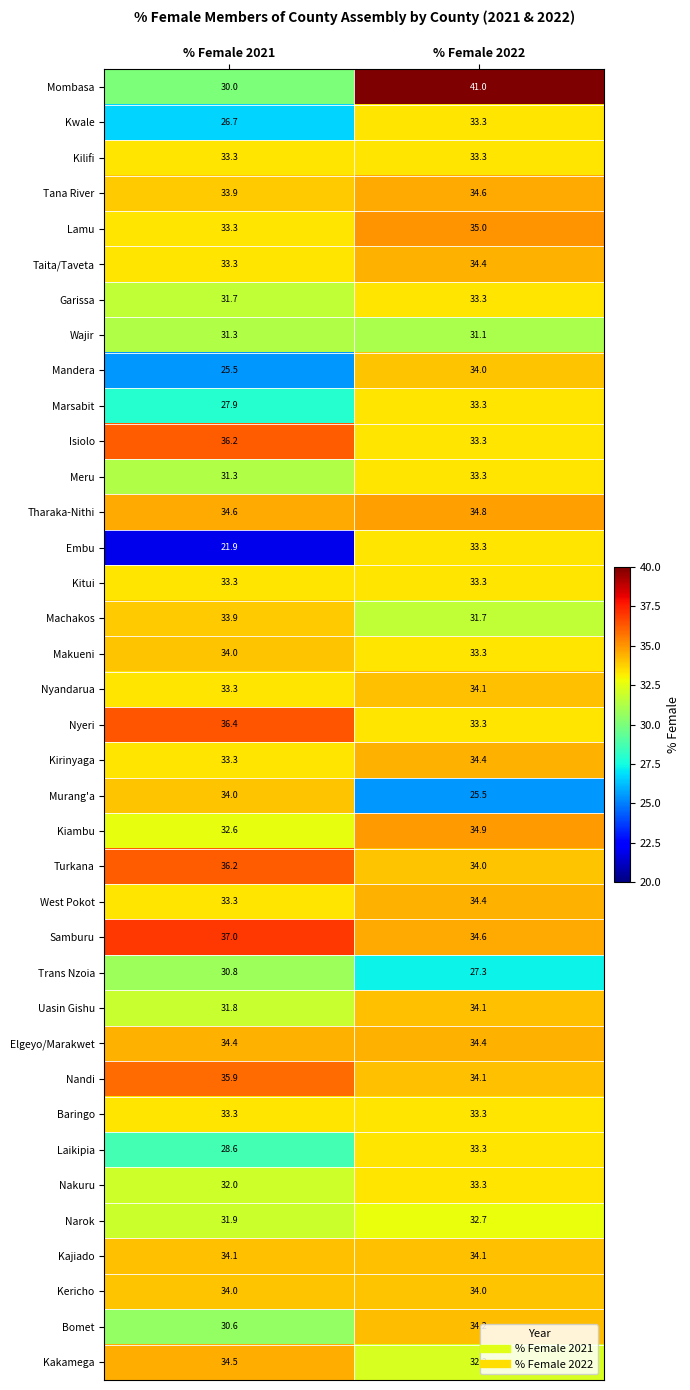

The Lamu series shows 55.4 at % Female 2022. True or false?

False